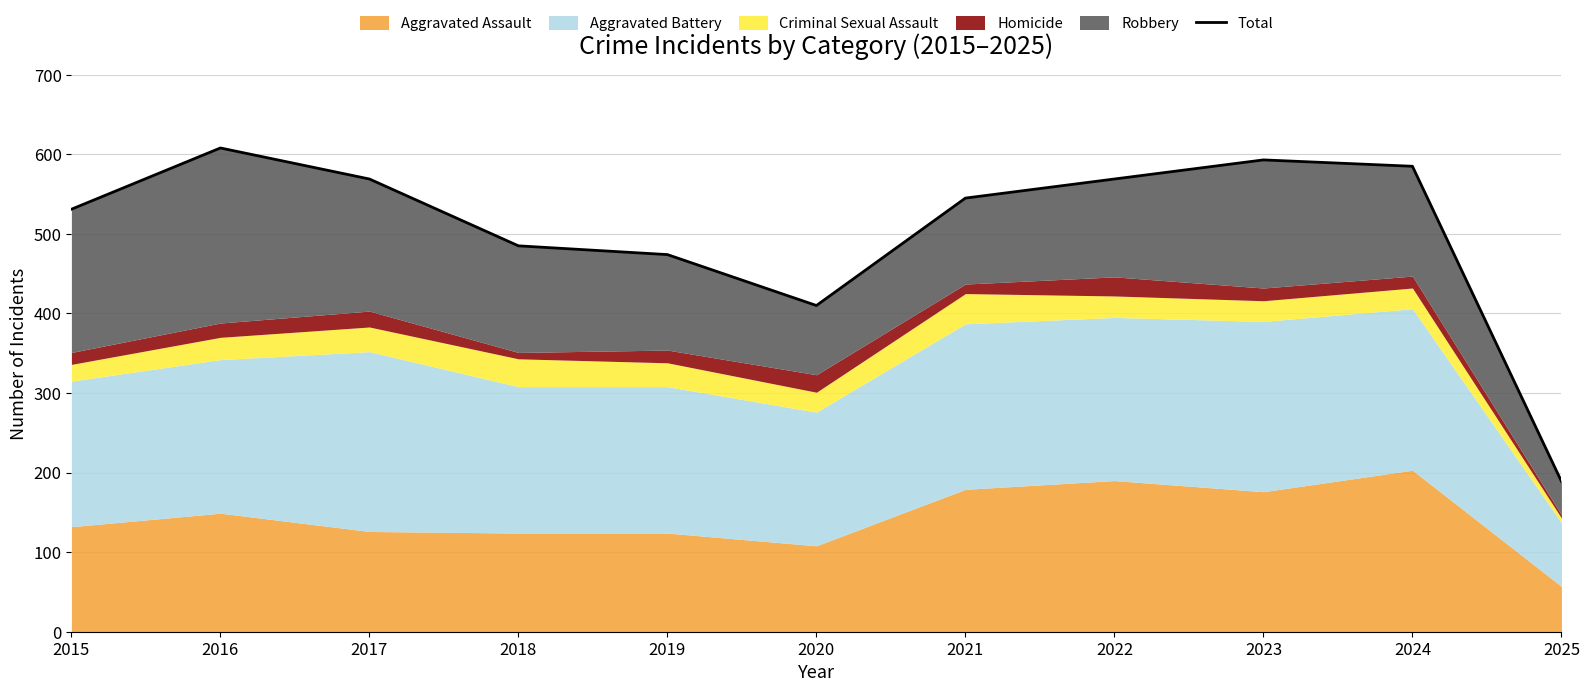

What is the greatest value displayed?

608